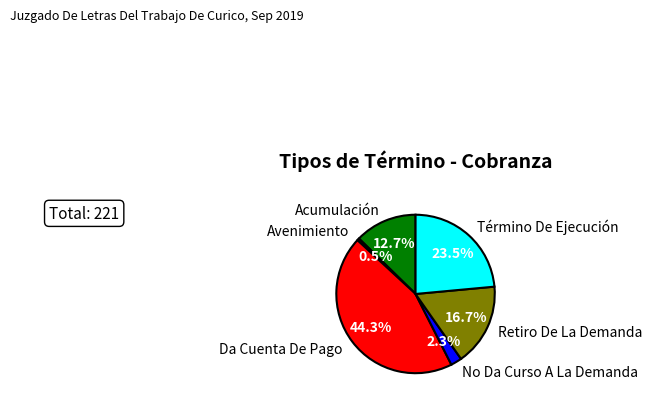

What is the largest slice in the pie chart?

Da Cuenta De Pago